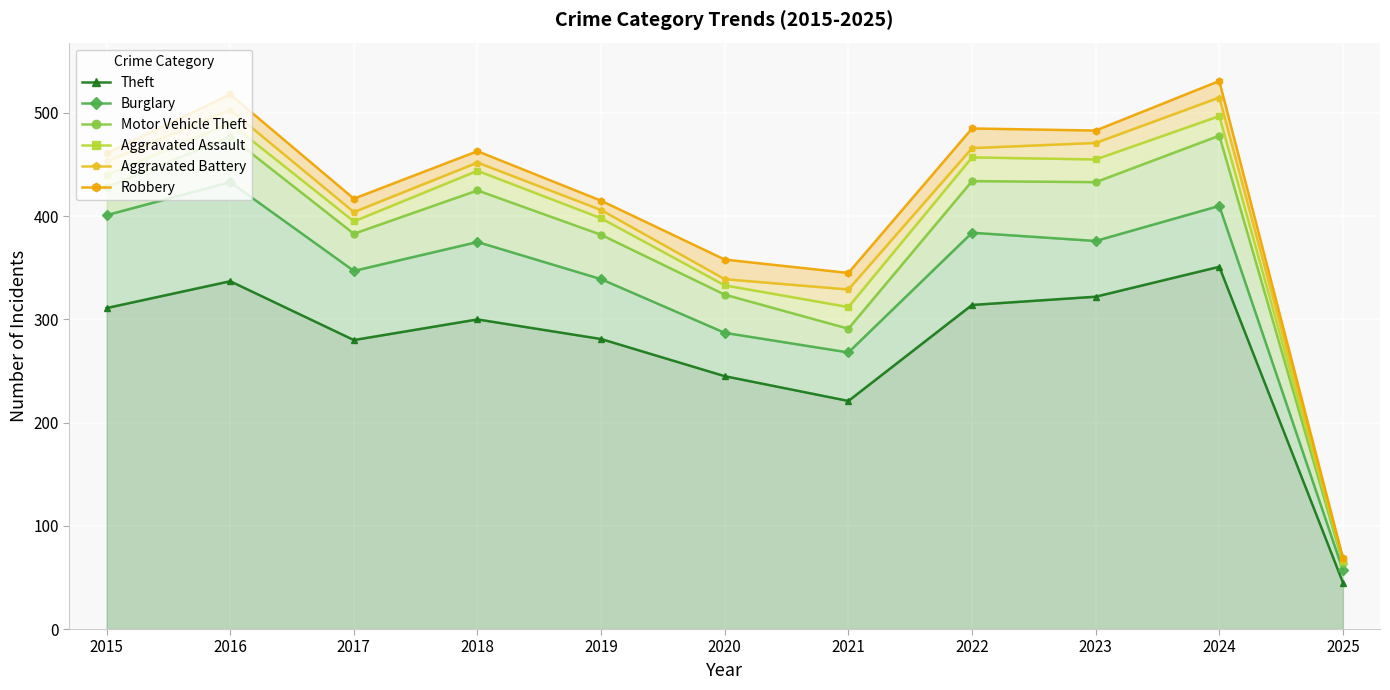

At how many categories does at least one series exceed 199?

10